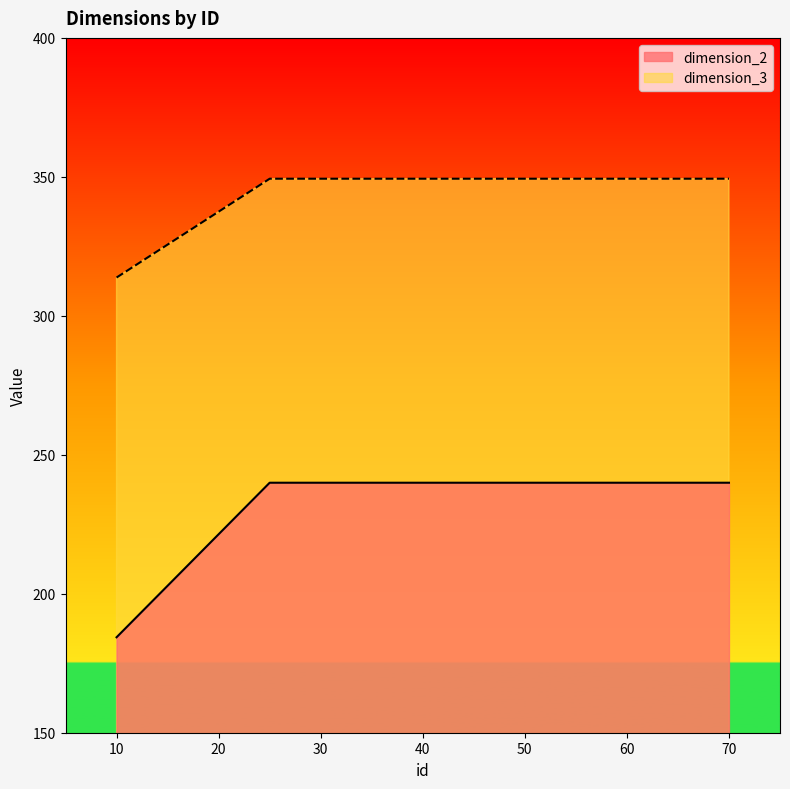

Which series changed the most between 10 and 25?

dimension_2